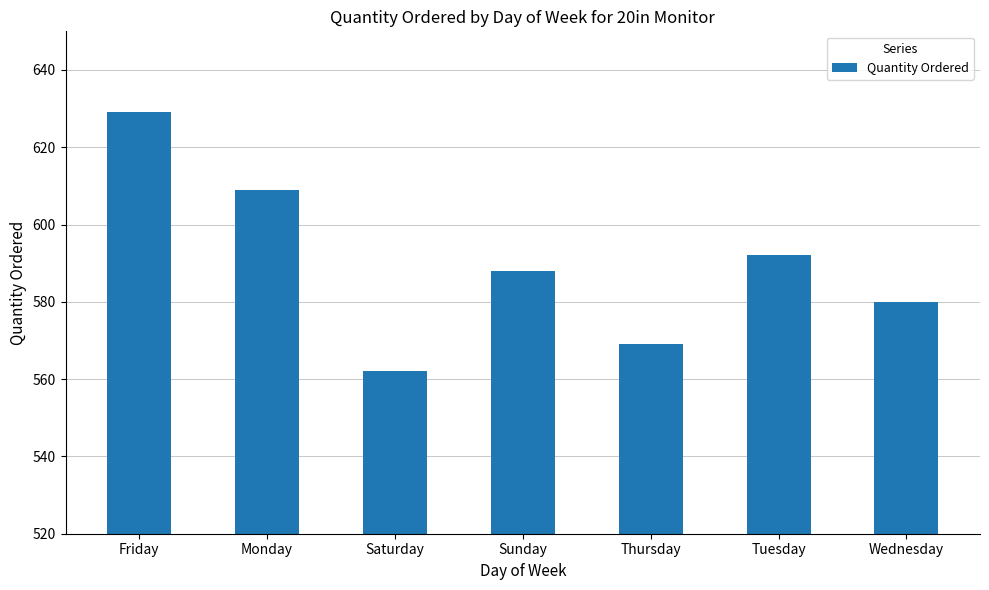

What is the greatest value displayed?

629